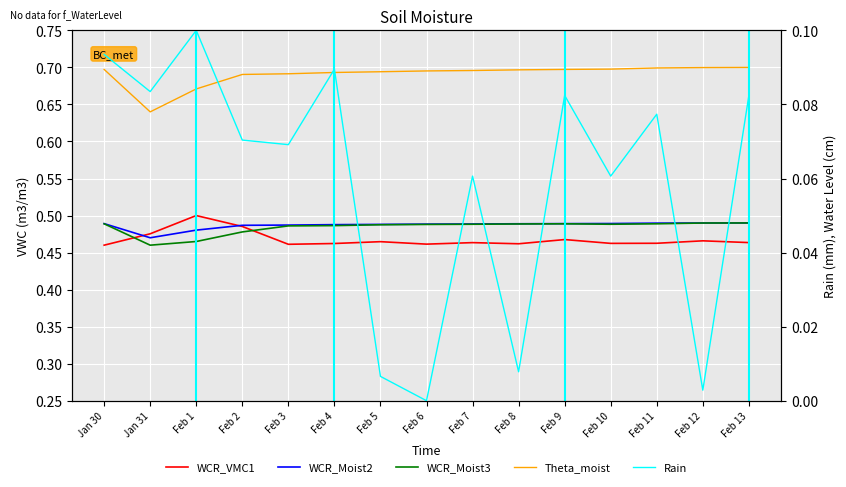

Which has a higher value, Feb 2 or Feb 10?

Feb 2